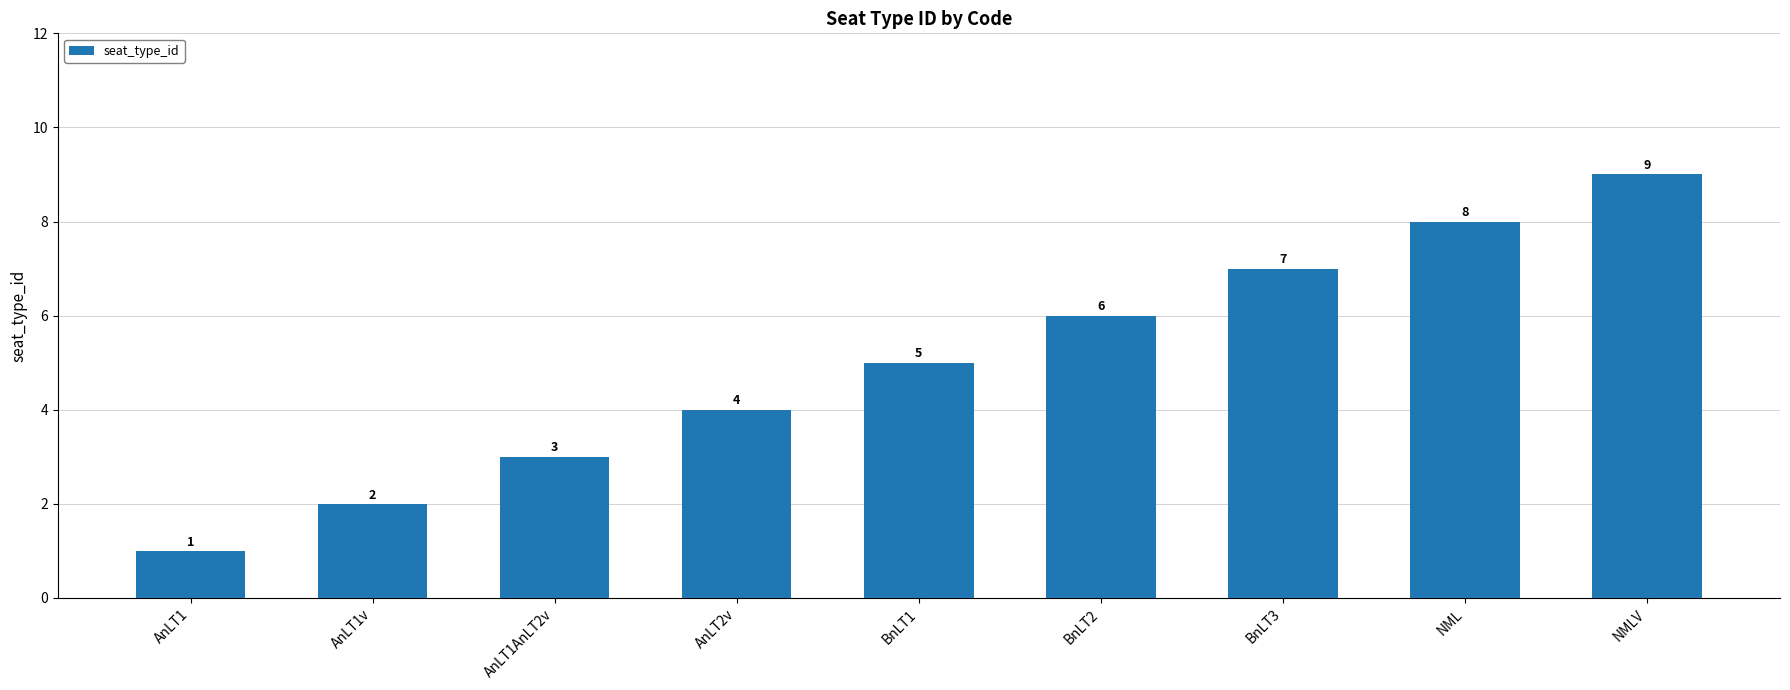

What is the value of the 7th bar from the left?

7